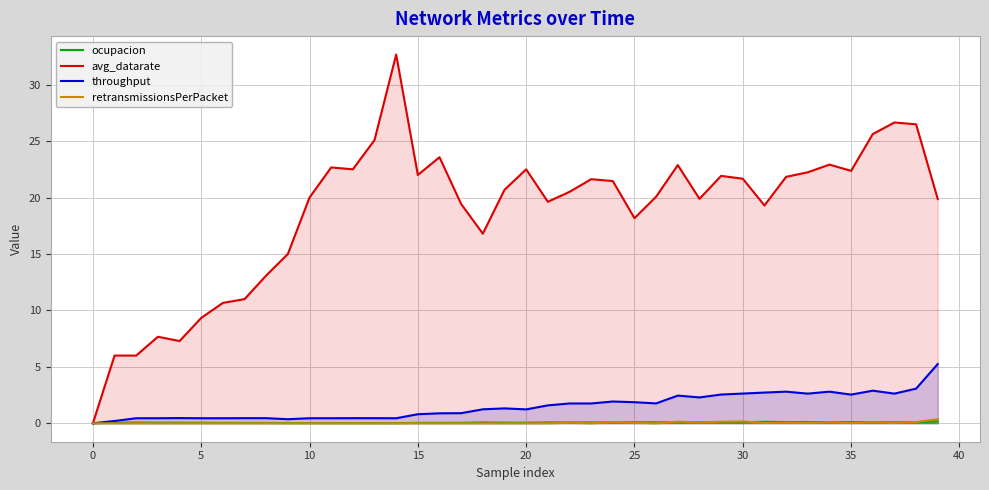

True or false: avg_datarate has a value of 22.5 at 20.

True